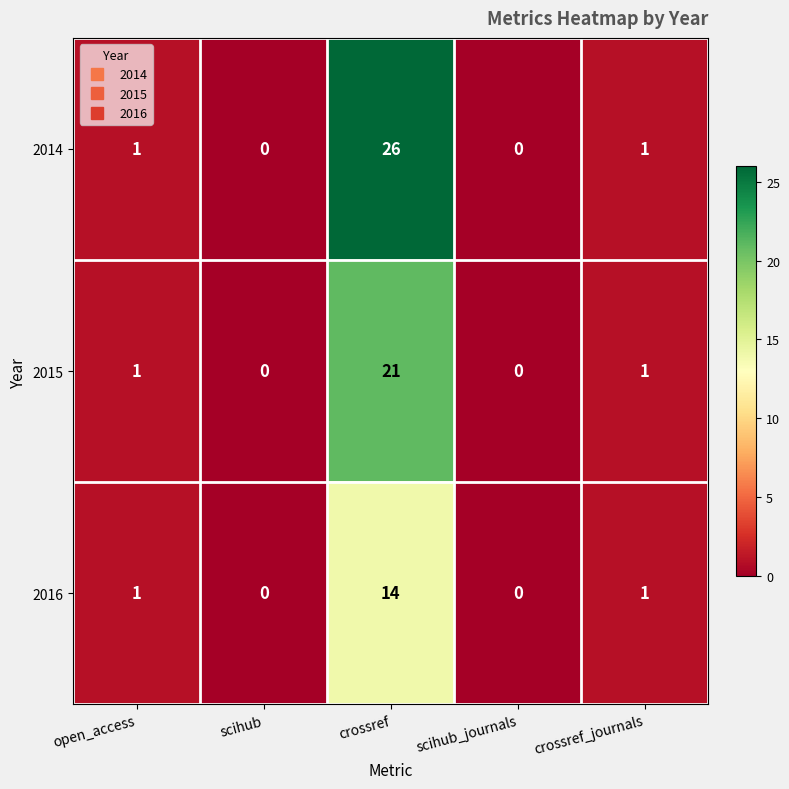

At which category is the sum across all series the highest?

crossref